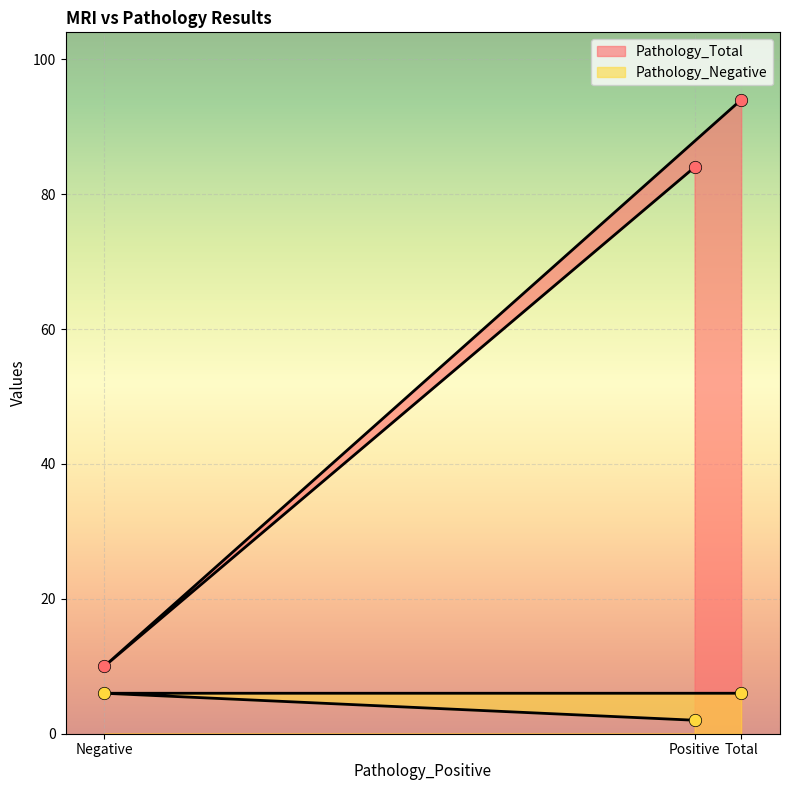

At which category is the sum across all series the highest?

Total